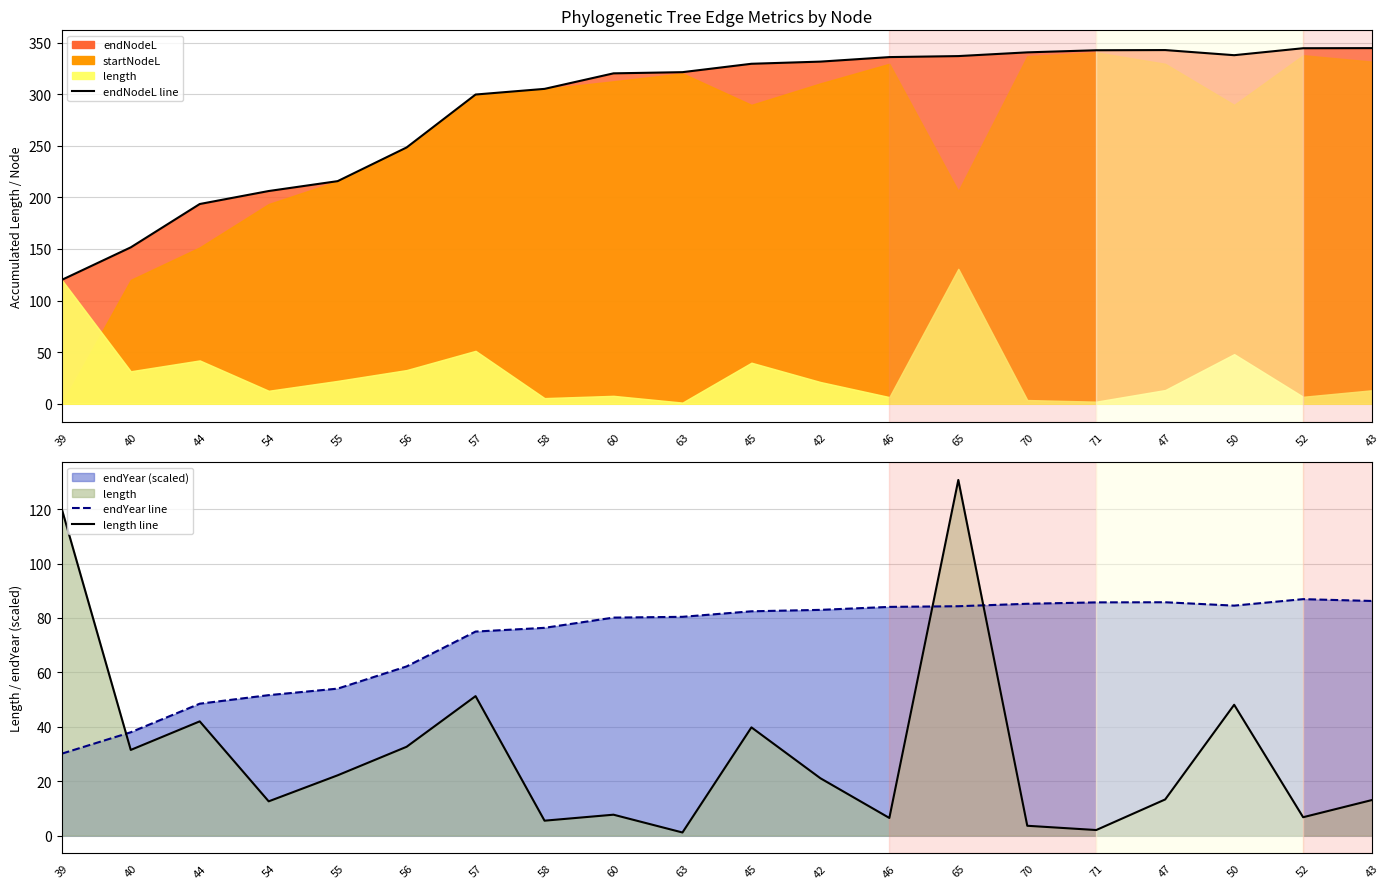

At which category does endYear line reach its first local valley?

50